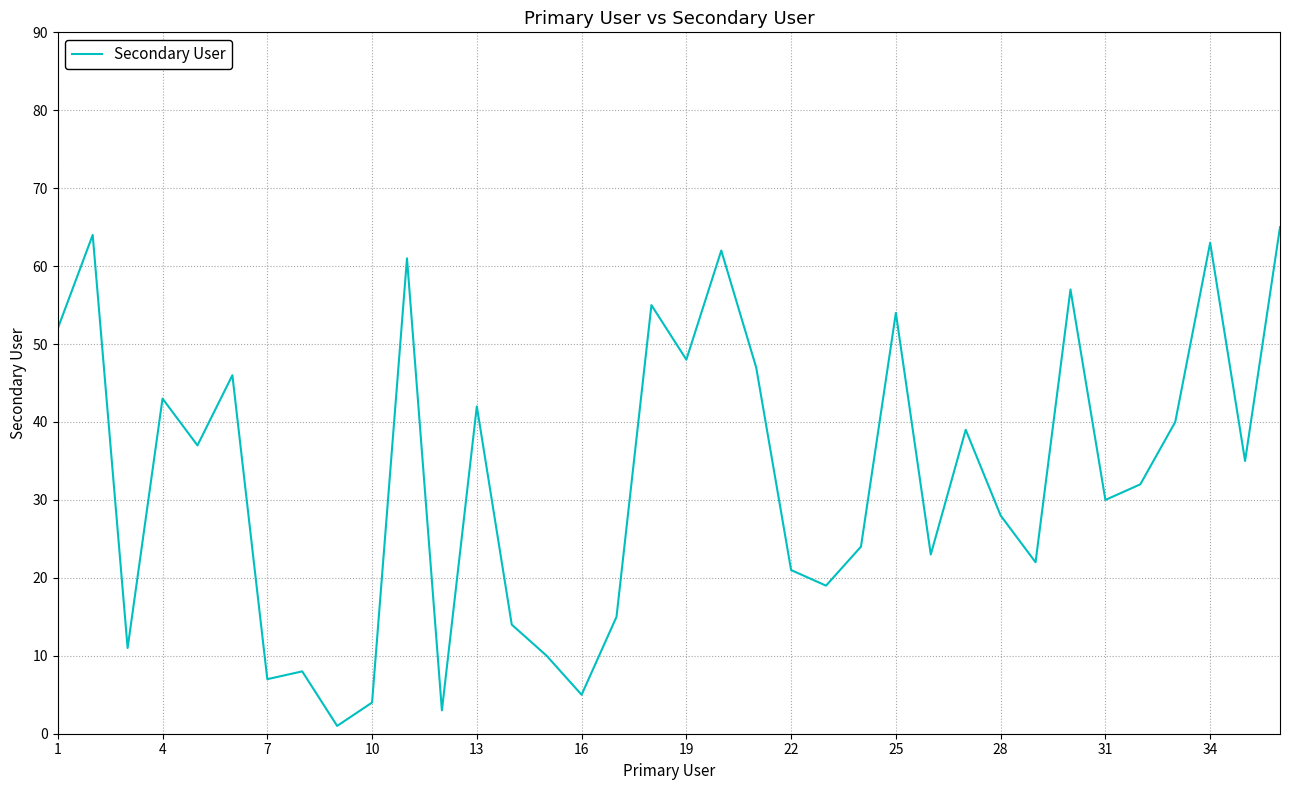

Is this an area chart (filled region under the line)?

No